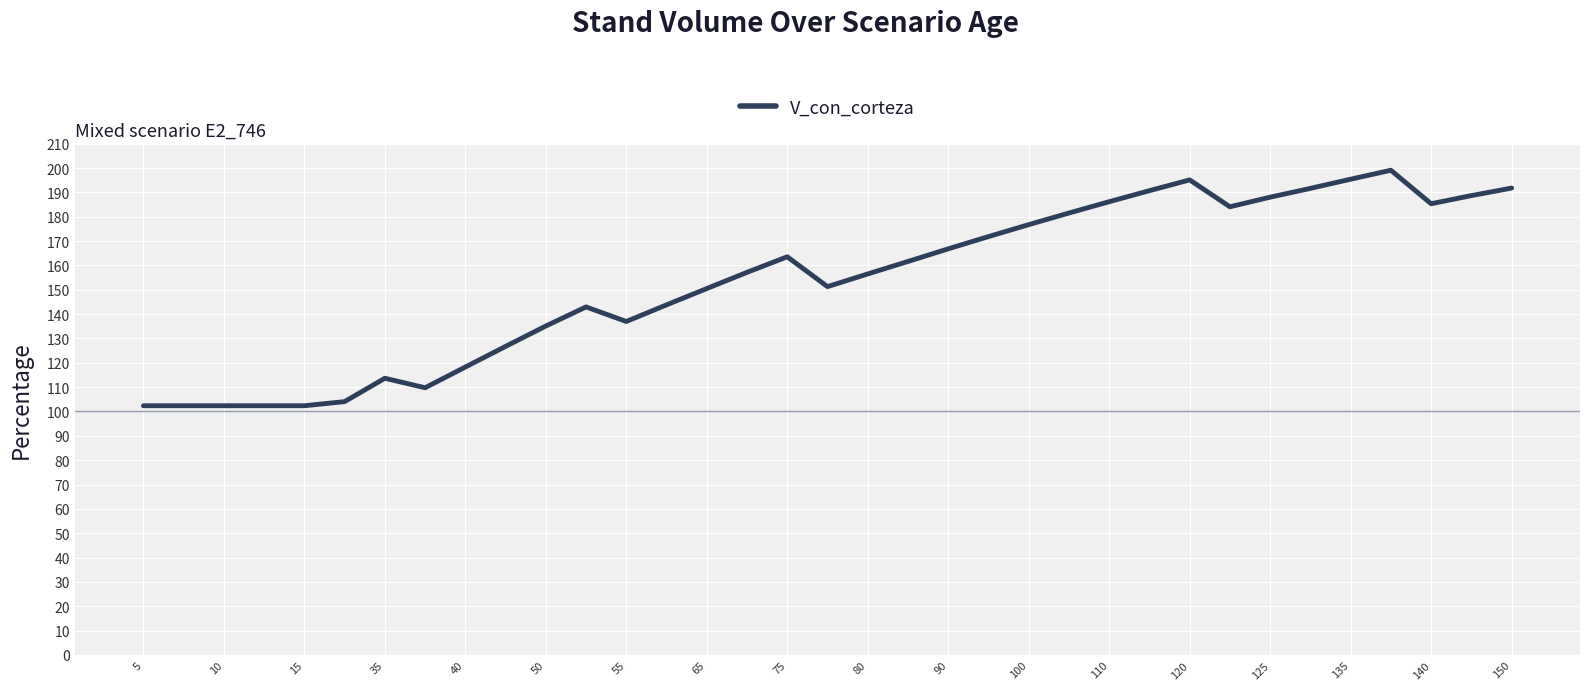

What is the difference between the maximum and minimum values?

96.7